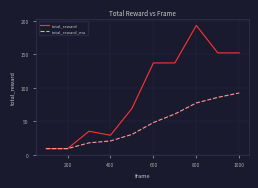

What is the greatest value displayed?

193.0